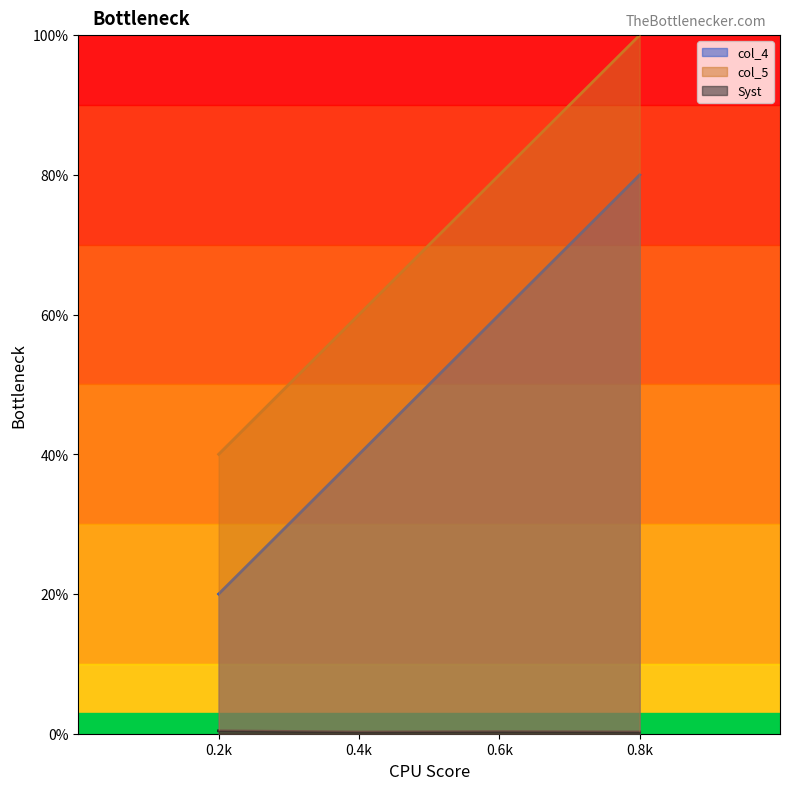

True or false: col_4 has a value of 0.2 at 0.2k.

True